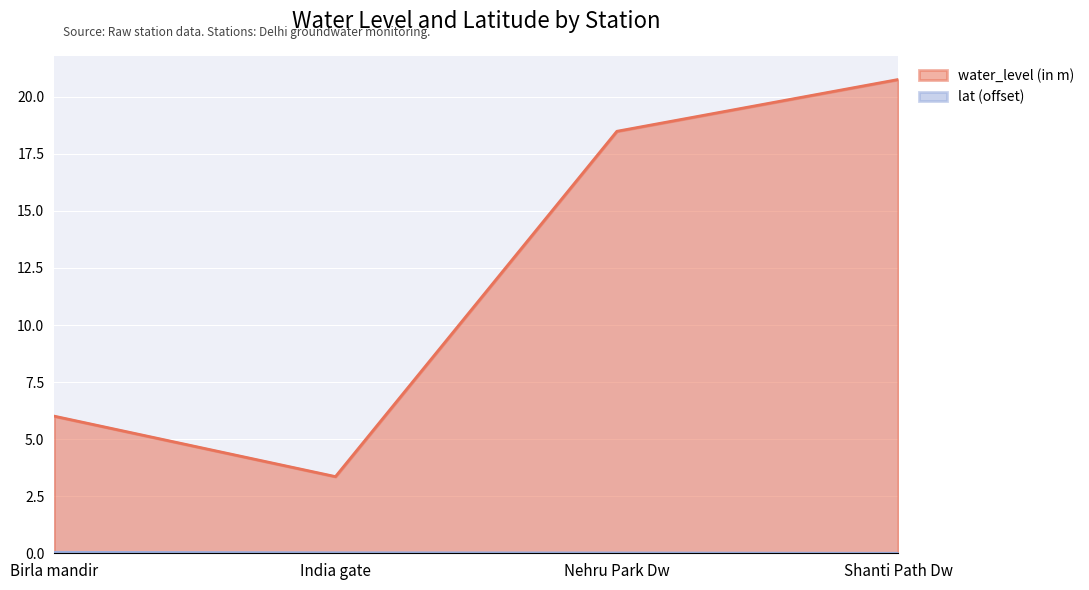

True or false: lat and water_level (in m) cross at least once.

False